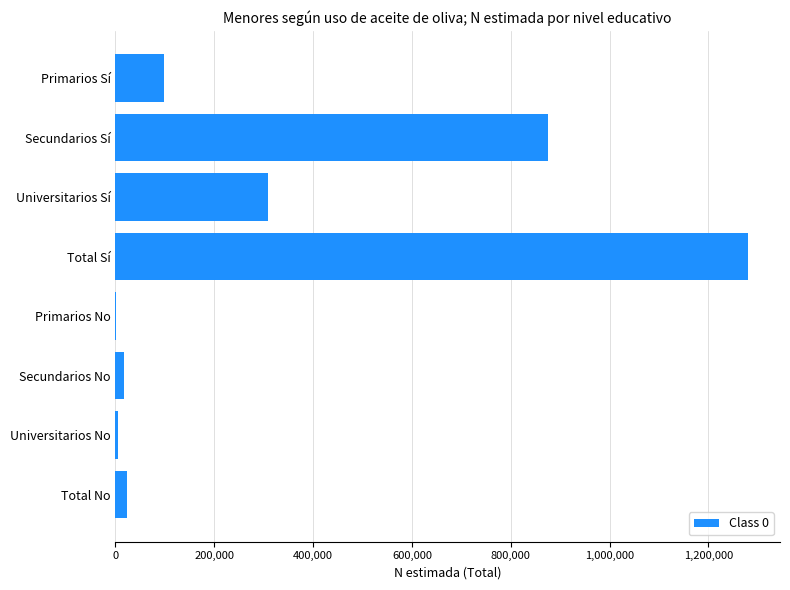

What is the maximum value shown in the chart?

1280666